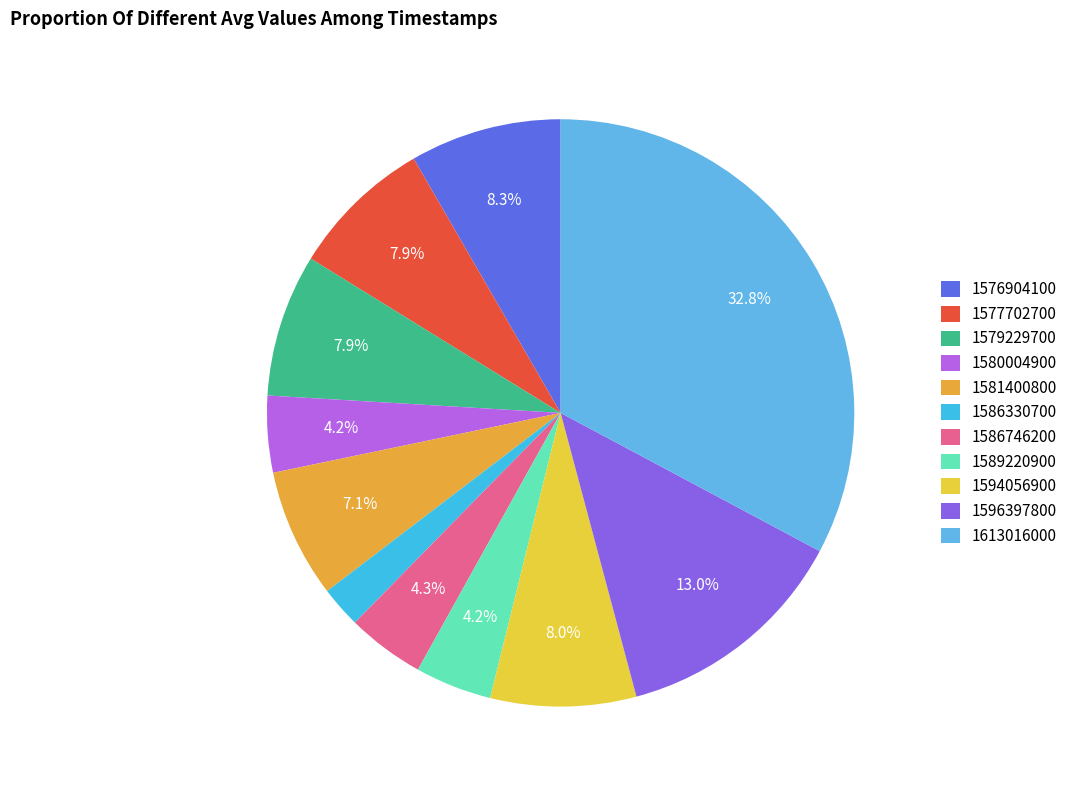

To the nearest percent, what portion does 1586746200 represent?

4%